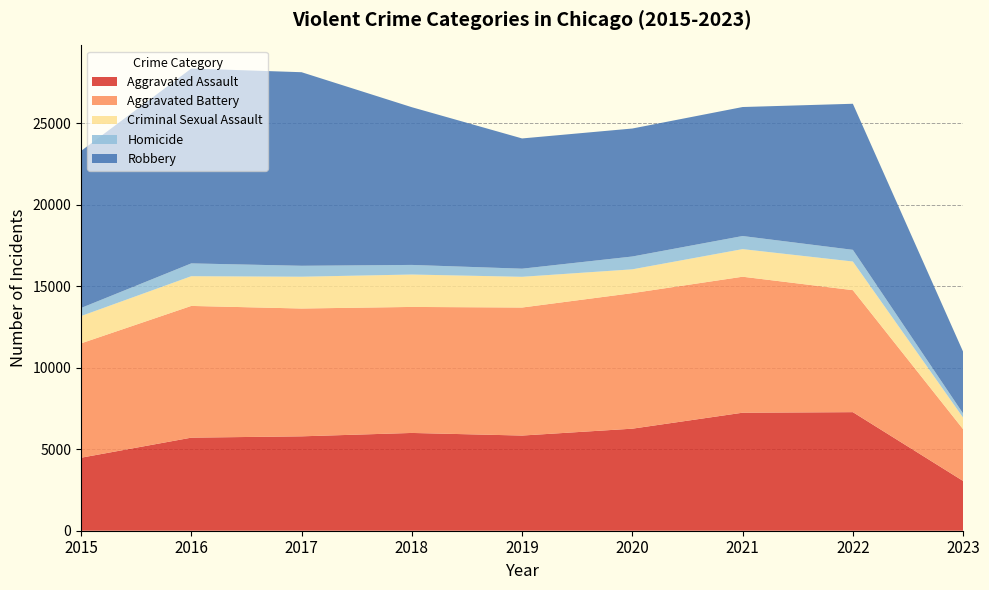

Reading right to left, what are all the values shown in this chart?

Aggravated Assault: 2023=3053	2022=7277	2021=7243	2020=6263	2019=5841	2018=6001	2017=5793	2016=5712	2015=4480
Aggravated Battery: 2023=3178	2022=7487	2021=8346	2020=8319	2019=7857	2018=7734	2017=7845	2016=8085	2015=7018
Criminal Sexual Assault: 2023=710	2022=1758	2021=1694	2020=1461	2019=1886	2018=1989	2017=1951	2016=1824	2015=1676
Homicide: 2023=250	2022=717	2021=804	2020=787	2019=498	2018=589	2017=672	2016=786	2015=496
Robbery: 2023=3794	2022=8965	2021=7917	2020=7855	2019=7994	2018=9680	2017=11880	2016=11960	2015=9638